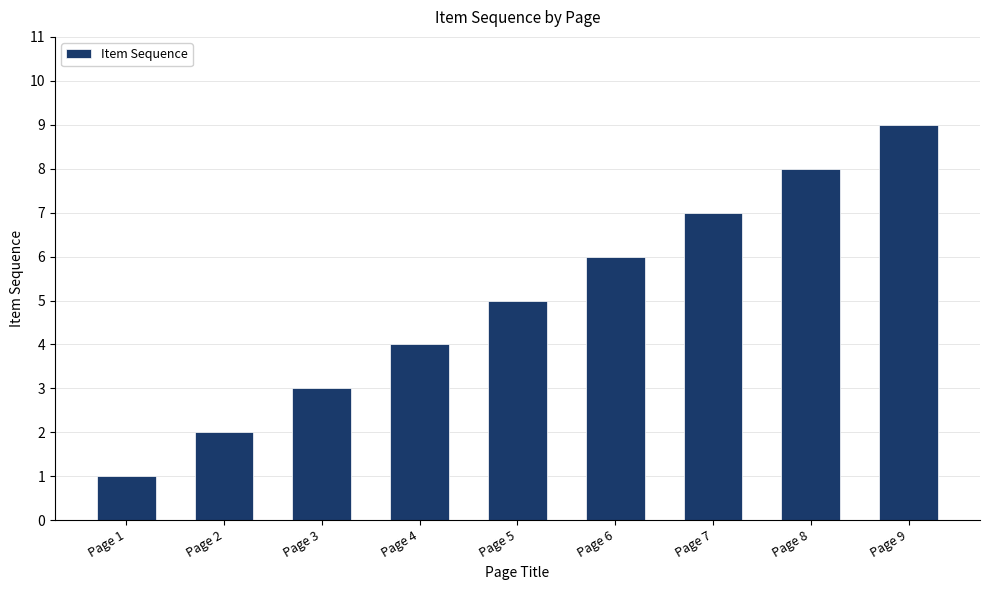

What is the difference between the values at Page 2 and Page 6?

4